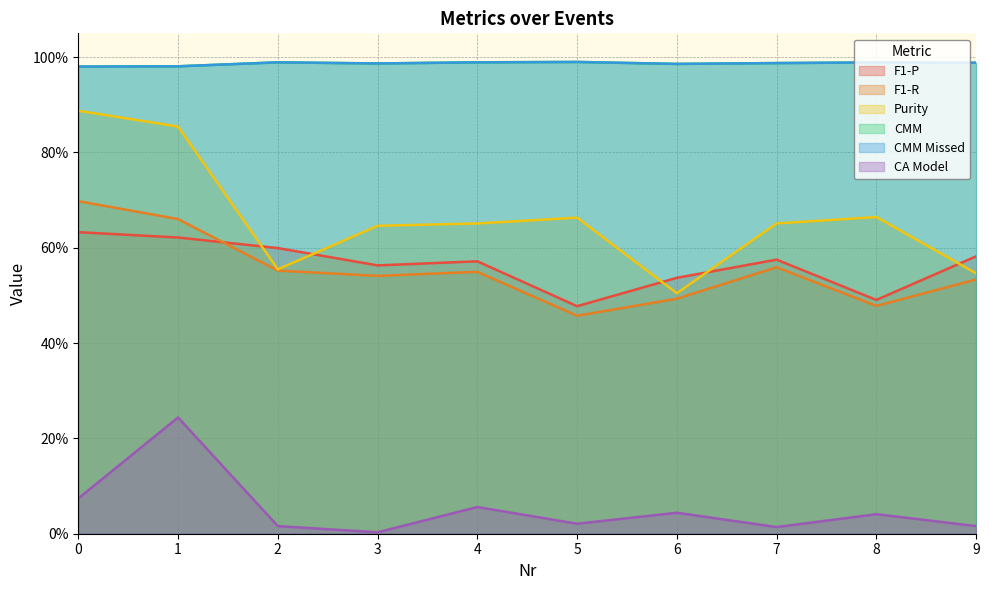

Count the number of categories in the chart.

10